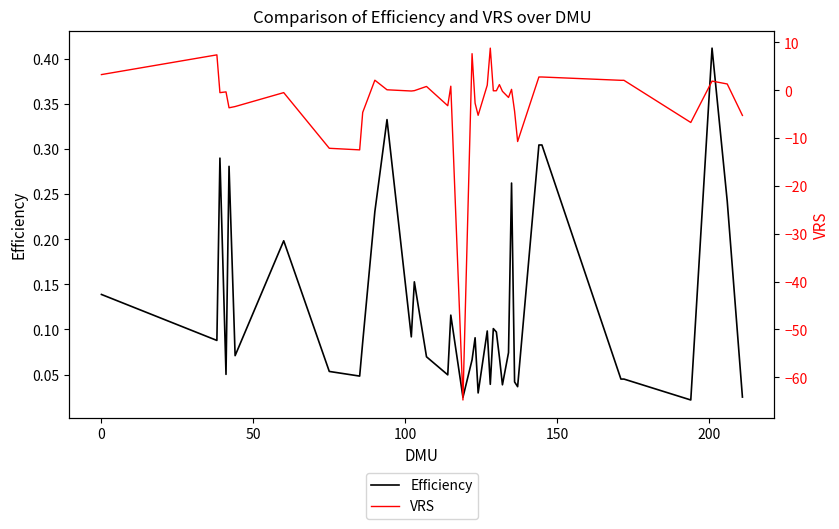

At how many categories does at least one series exceed -59?

39